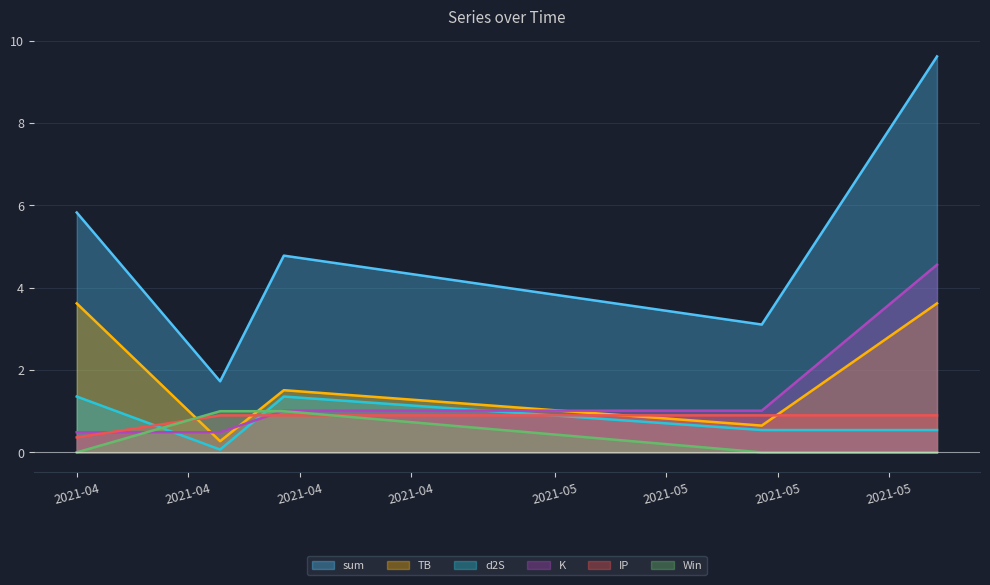

Which series has the largest range (max minus min)?

sum